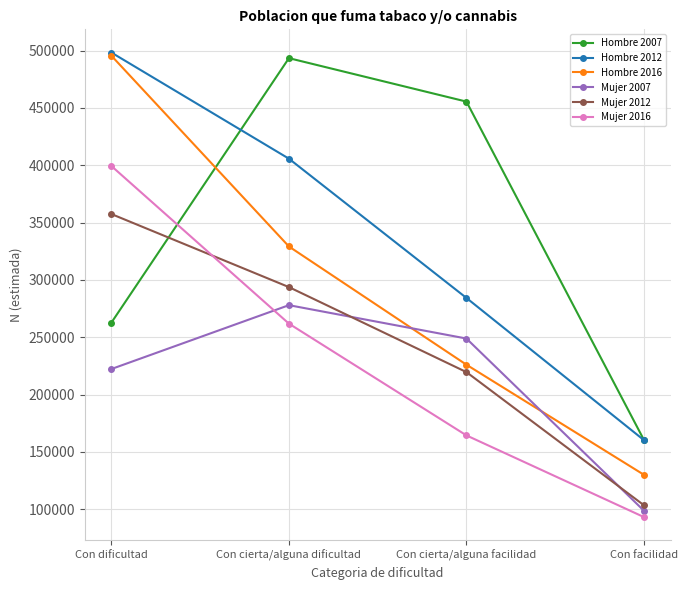

Rank the categories by Hombre 2012 value from highest to lowest.

Con dificultad, Con cierta/alguna dificultad, Con cierta/alguna facilidad, Con facilidad